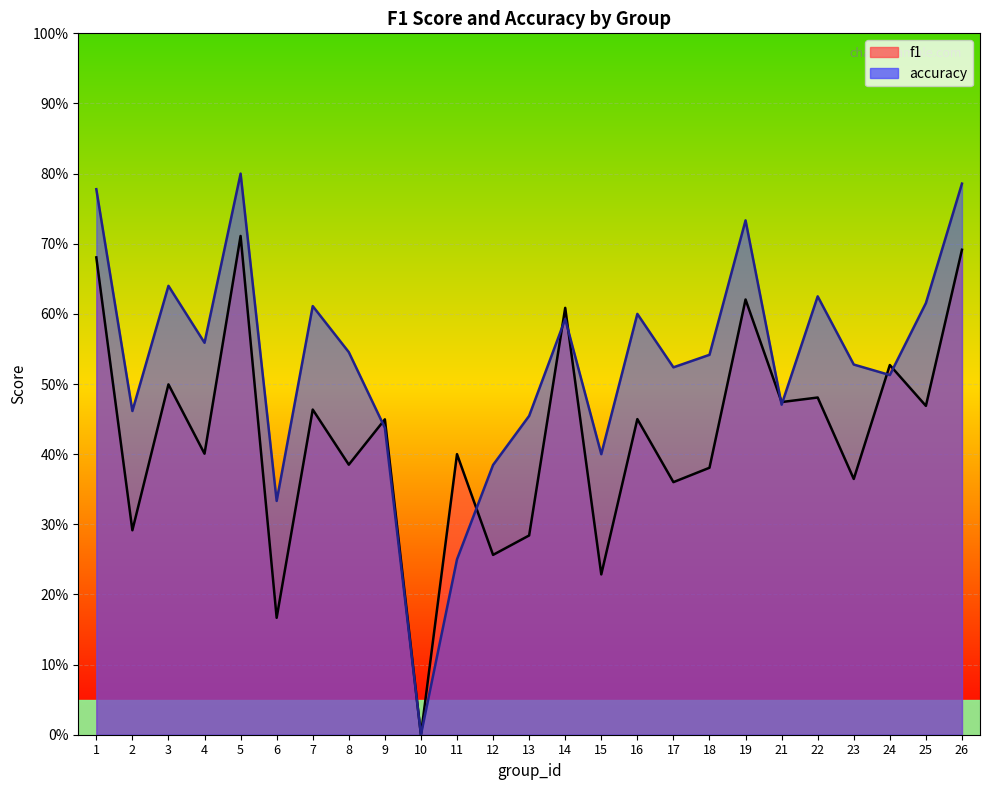

The value of f1 at 16 is 0.7. True or false?

False